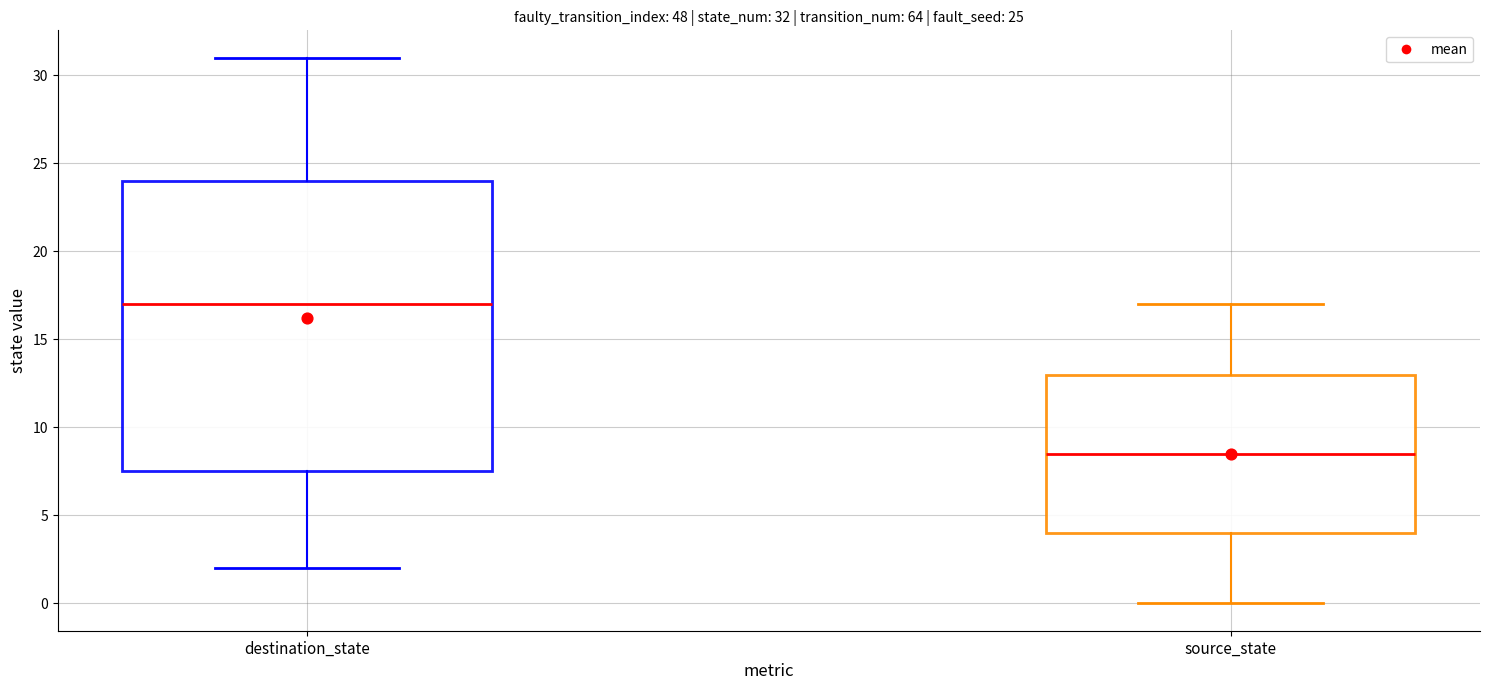

Which box's median line is the highest?

destination_state